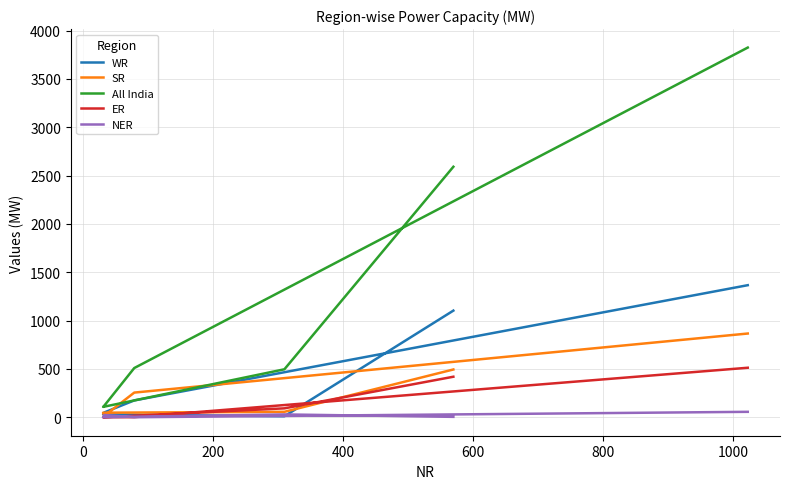

The value of ER at 200 is 188. True or false?

False